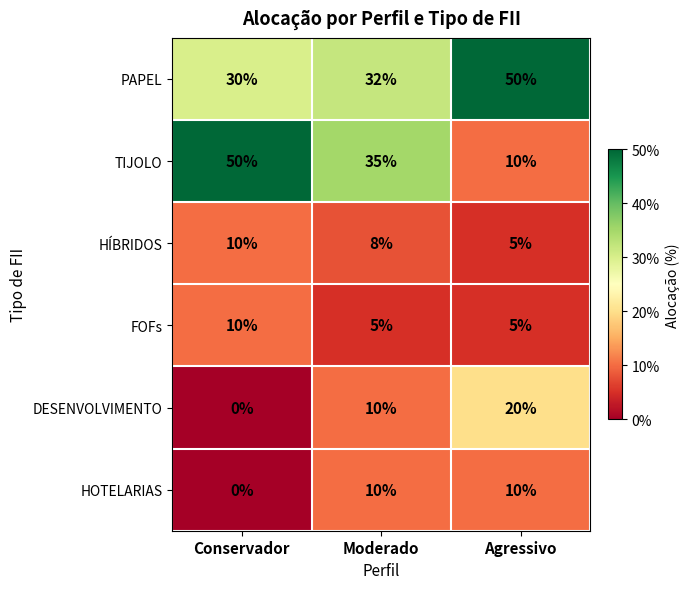

Count the number of data series in this chart.

6